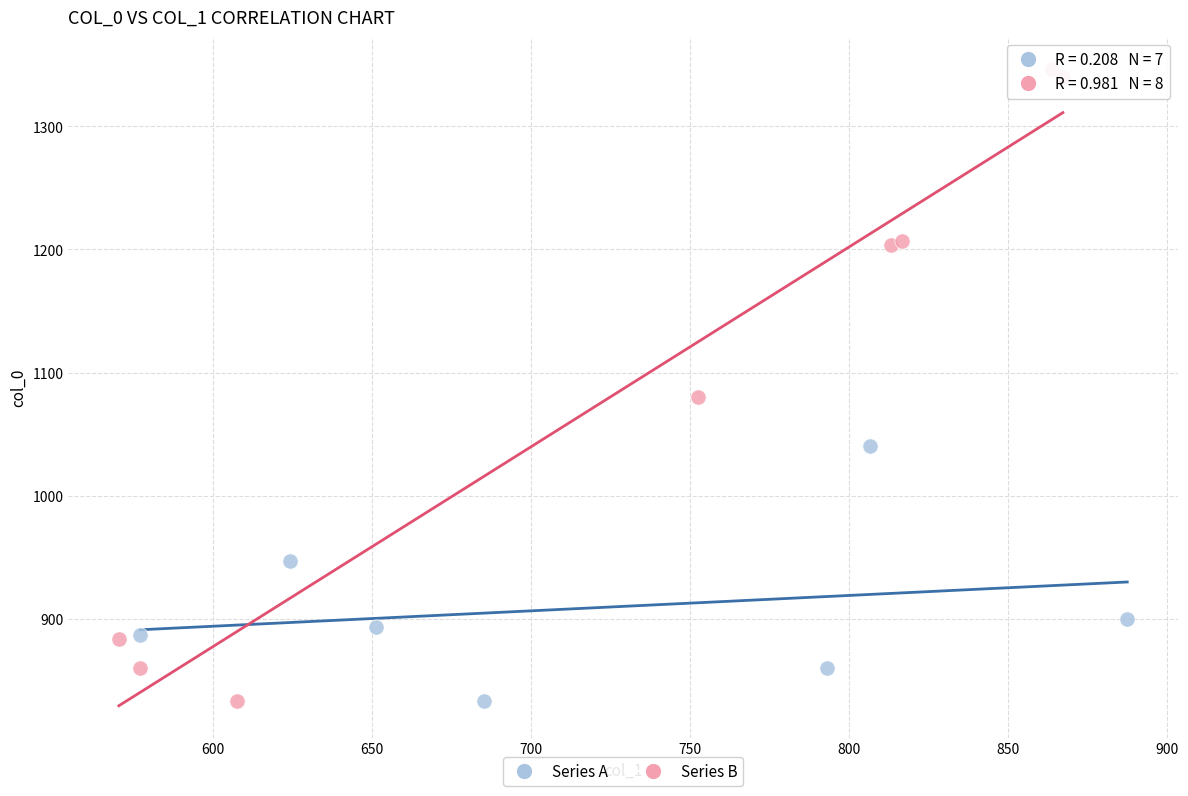

Which series reaches the maximum Y coordinate?

Series B